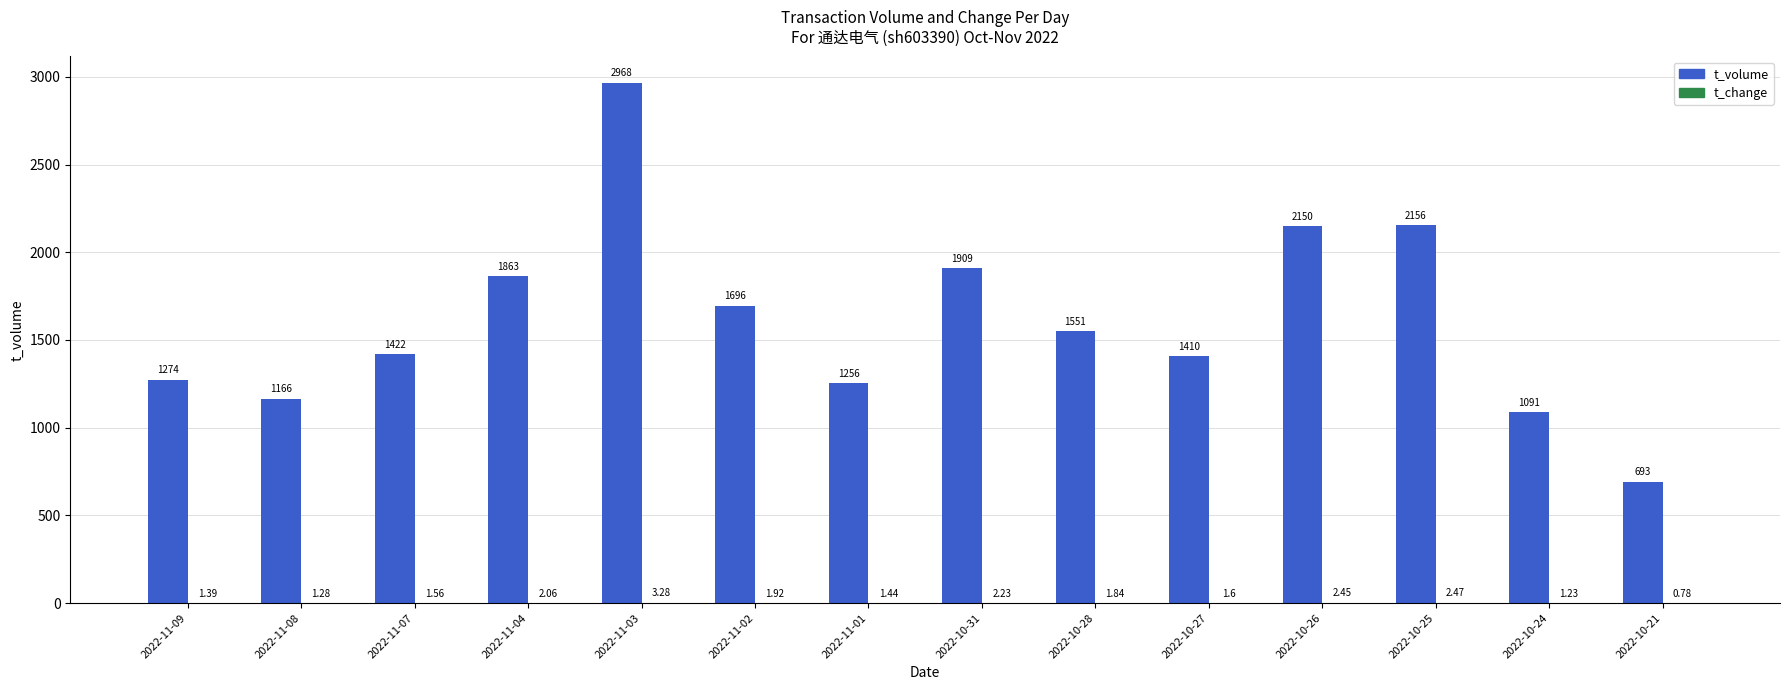

Which category has the highest value across all series?

2022-11-03